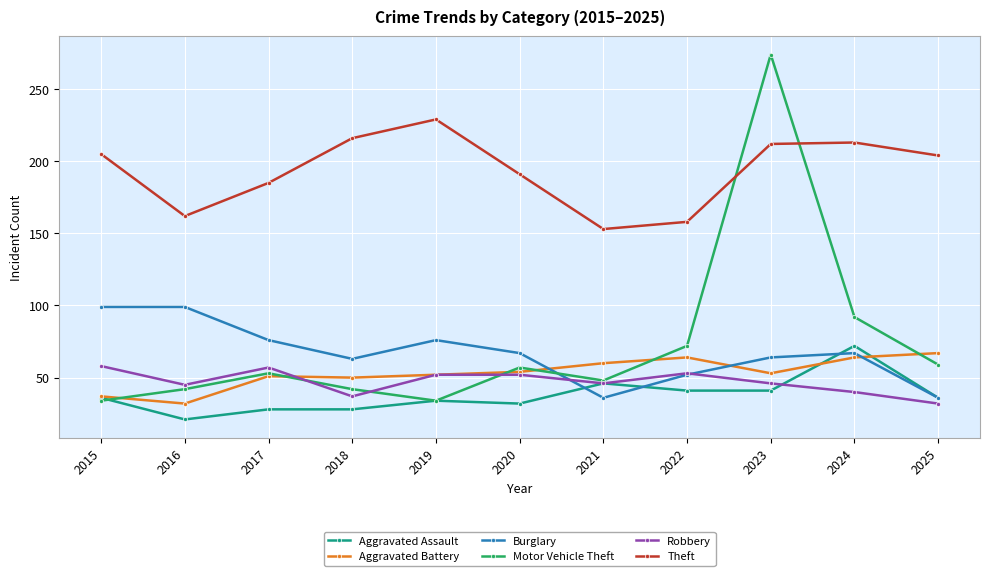

What is the minimum value for Robbery?

32